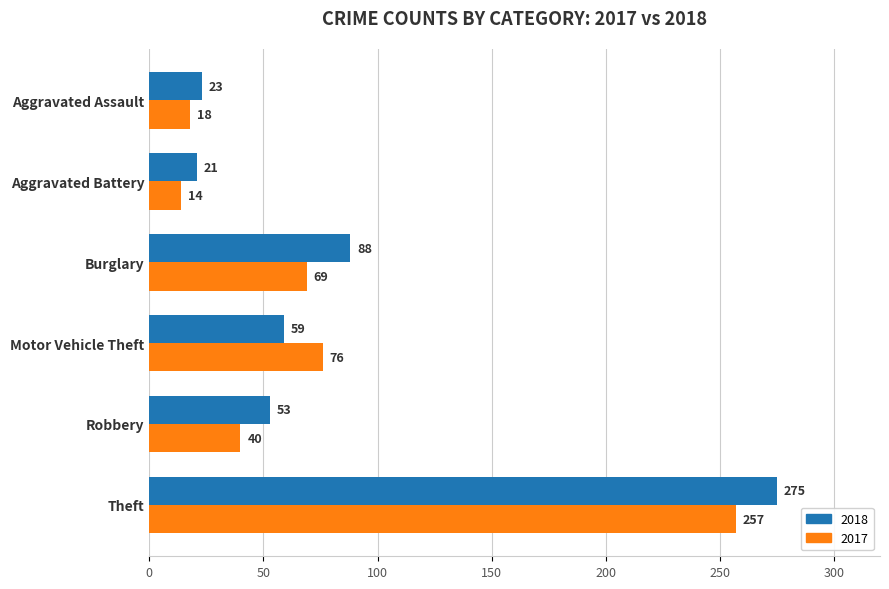

What is the difference between the highest and lowest values at Robbery?

13